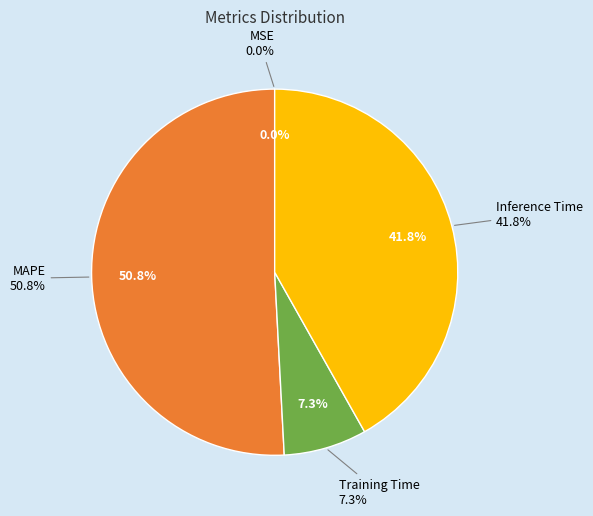

Does MSE represent more than half of the total?

No